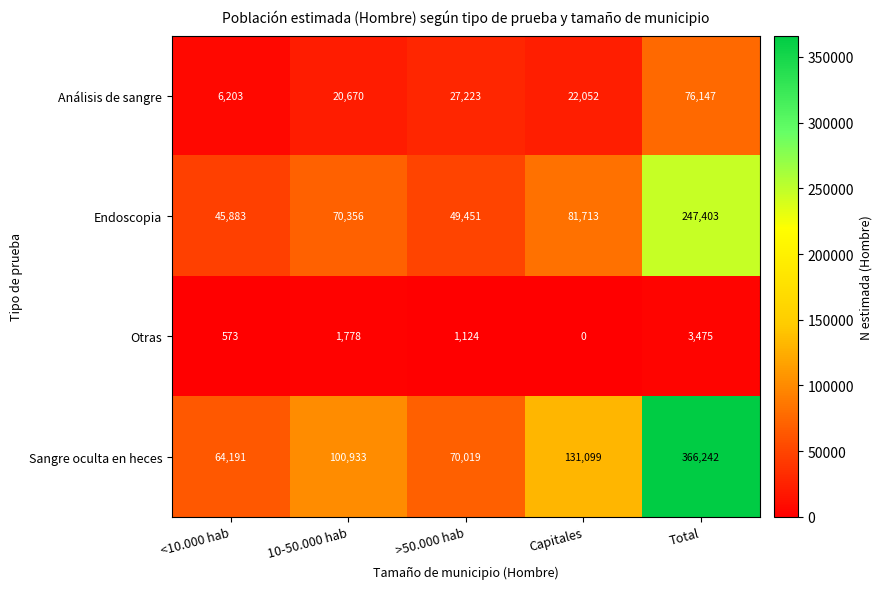

What is the spread (max minus min) of values at >50.000 hab?

68895